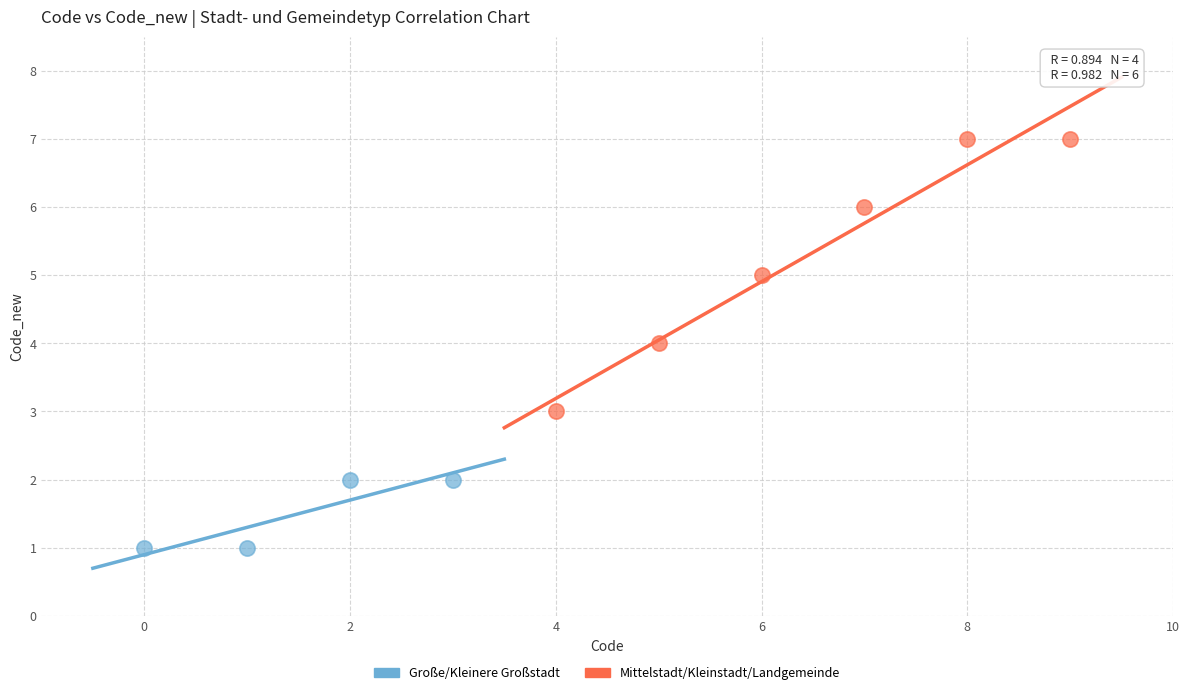

Which series contains the lowest Y value?

Große/Kleinere Großstadt